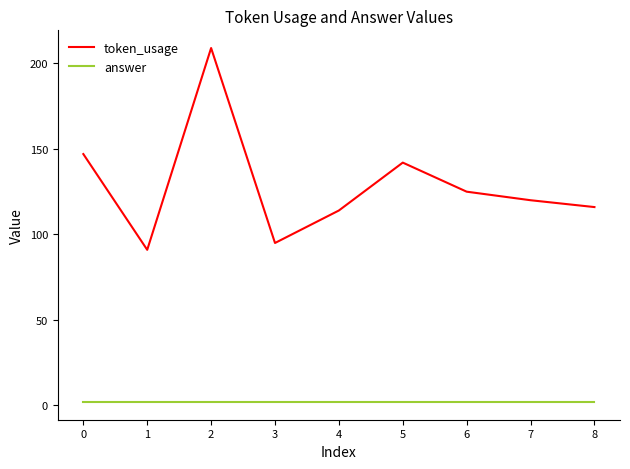

What is the total value across all series at 1?

93